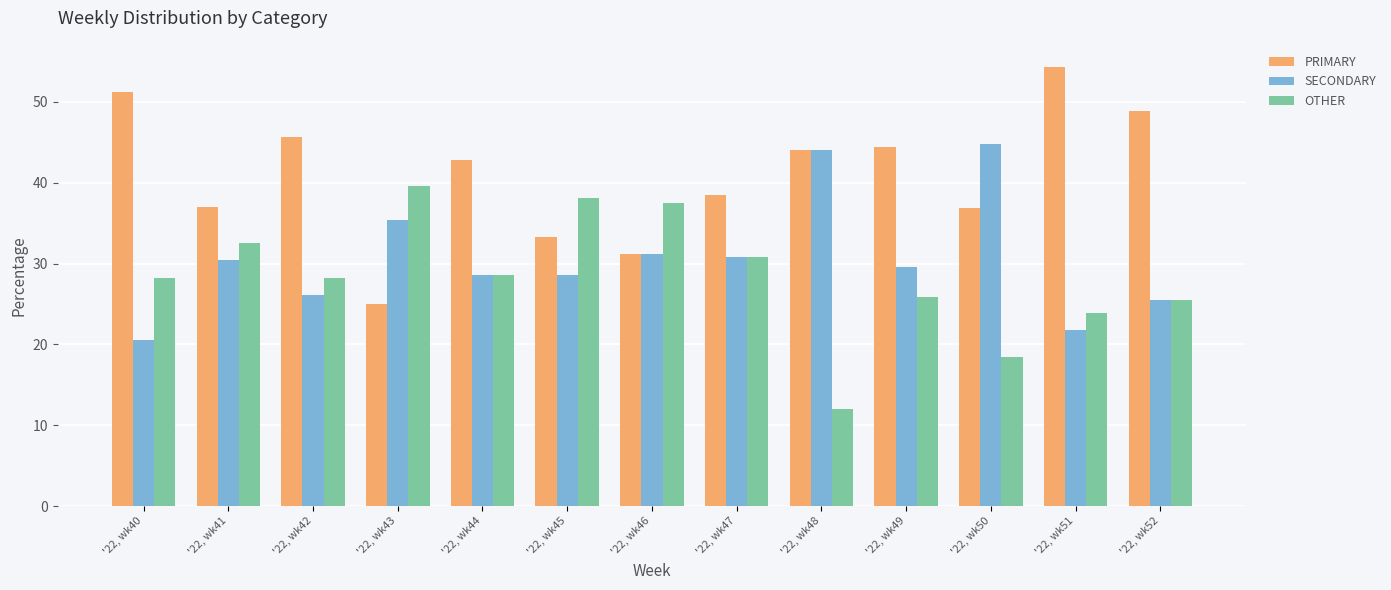

Between '22, wk40 and '22, wk52, which series saw the biggest shift?

SECONDARY